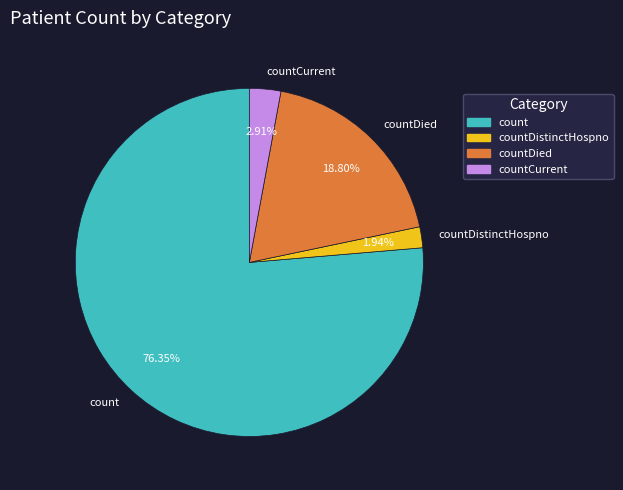

Count the number of slices in the pie.

4